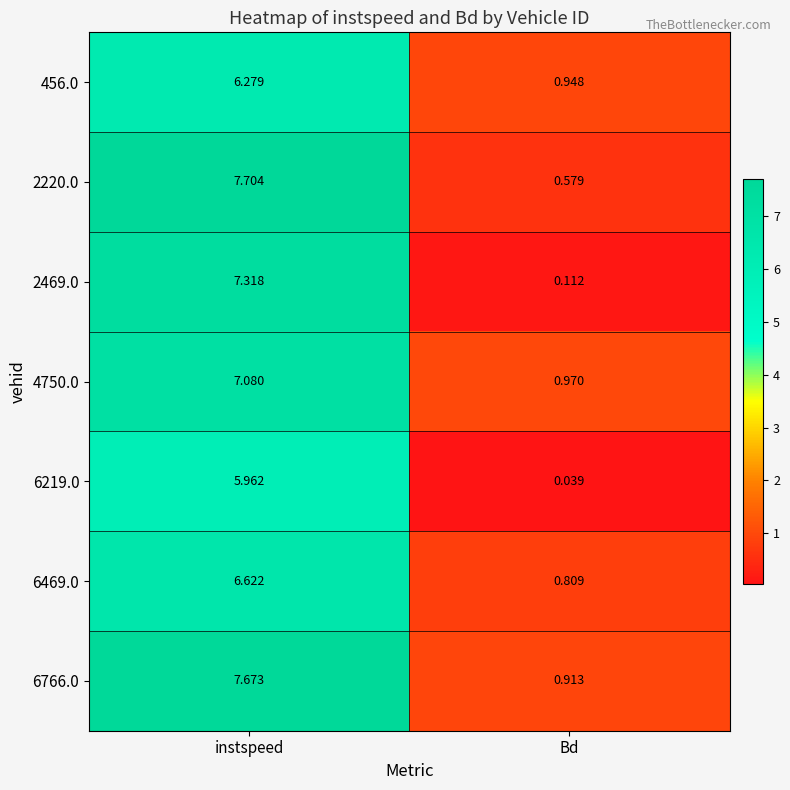

Between instspeed and Bd, which series saw the biggest shift?

2469.0